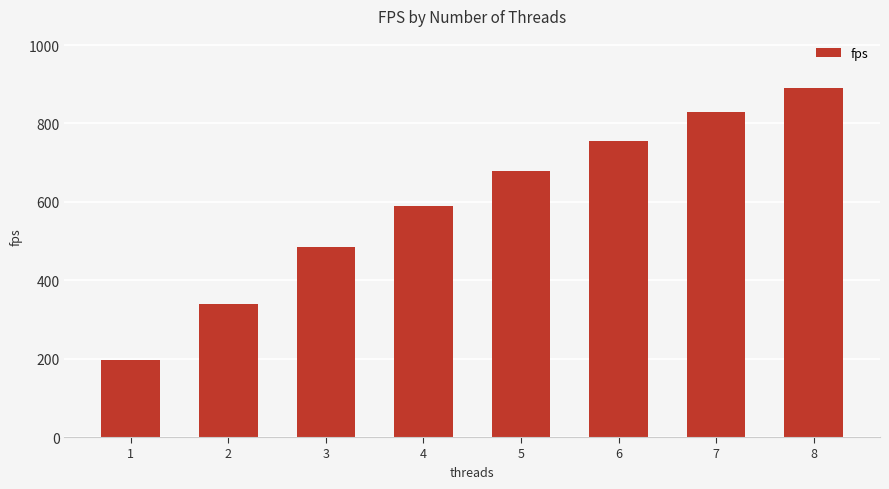

What is the difference between the maximum and minimum values?

692.6